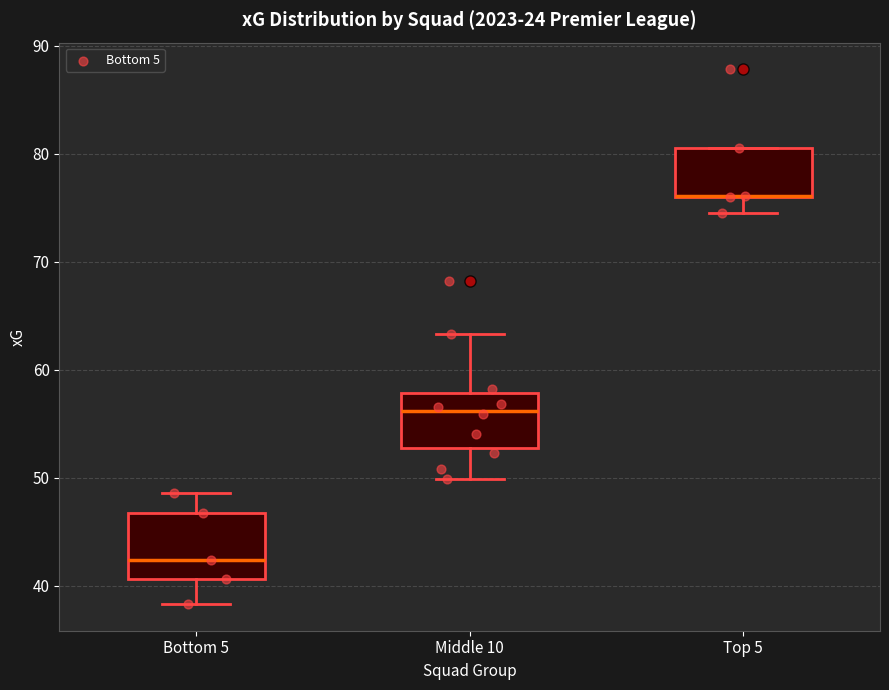

Reading left to right, read every box against the y-axis: the position of its median line, the range the box covers, and the ends of its whiskers. The values are not printed on the chart, so give them approximately, as read against the axis.

Bottom 5: median 42, box 41 to 47, whiskers 38 to 49
Middle 10: median 56, box 53 to 58, whiskers 50 to 63
Top 5: median 76 (drawn on the box's lower edge), box 76 to 81, whiskers 75 to 81